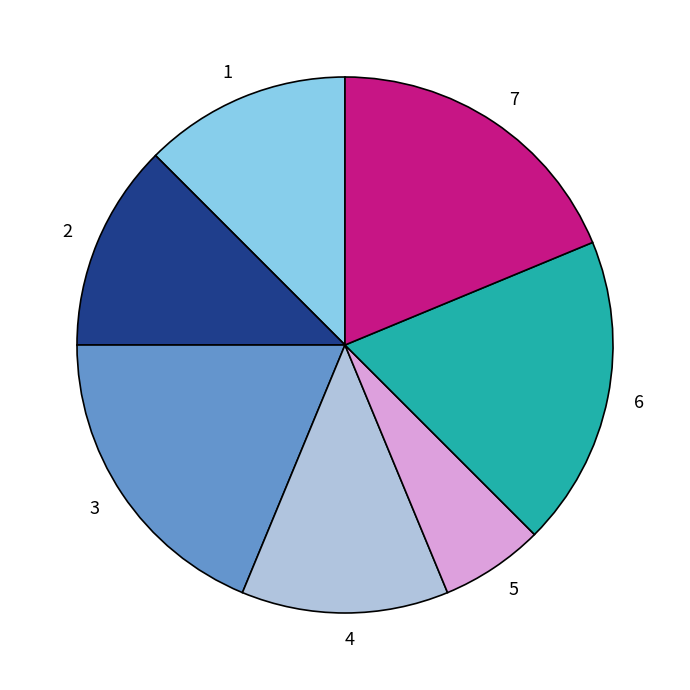

True or false: 4 accounts for 12% of the total.

True